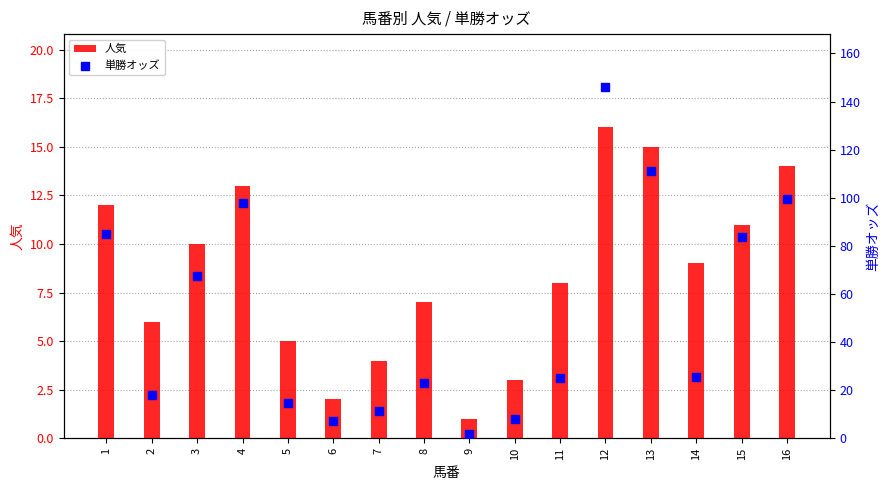

Which series reaches the minimum Y coordinate?

人気